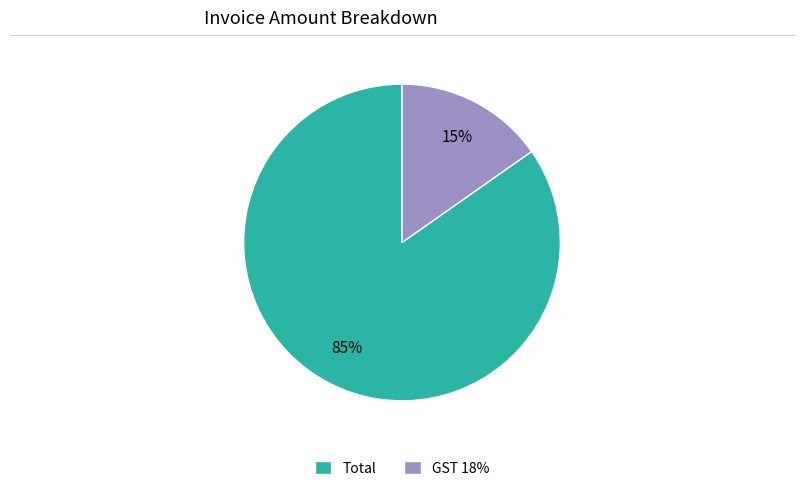

Rank the categories by value from highest to lowest.

Total, GST 18%